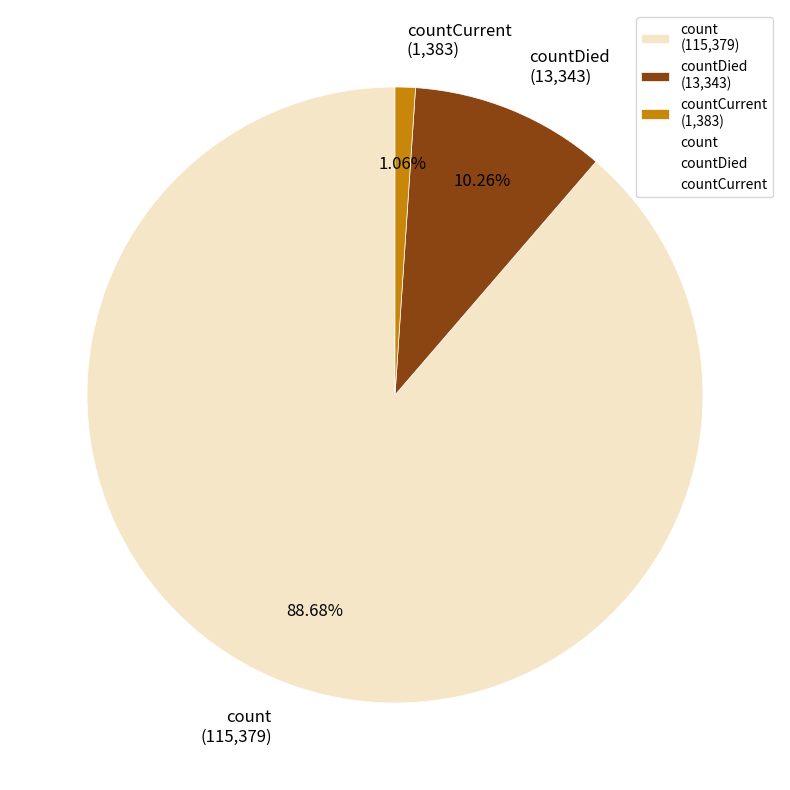

Which category accounts for the majority?

count (115,379)